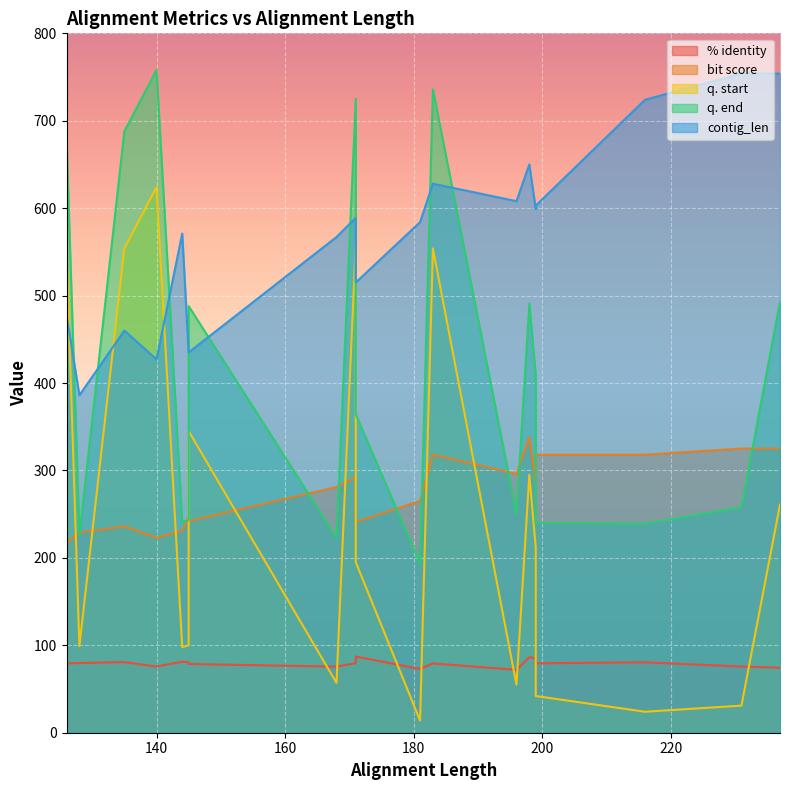

What are all the series names shown in the legend?

% identity, bit score, q. start, q. end, contig_len